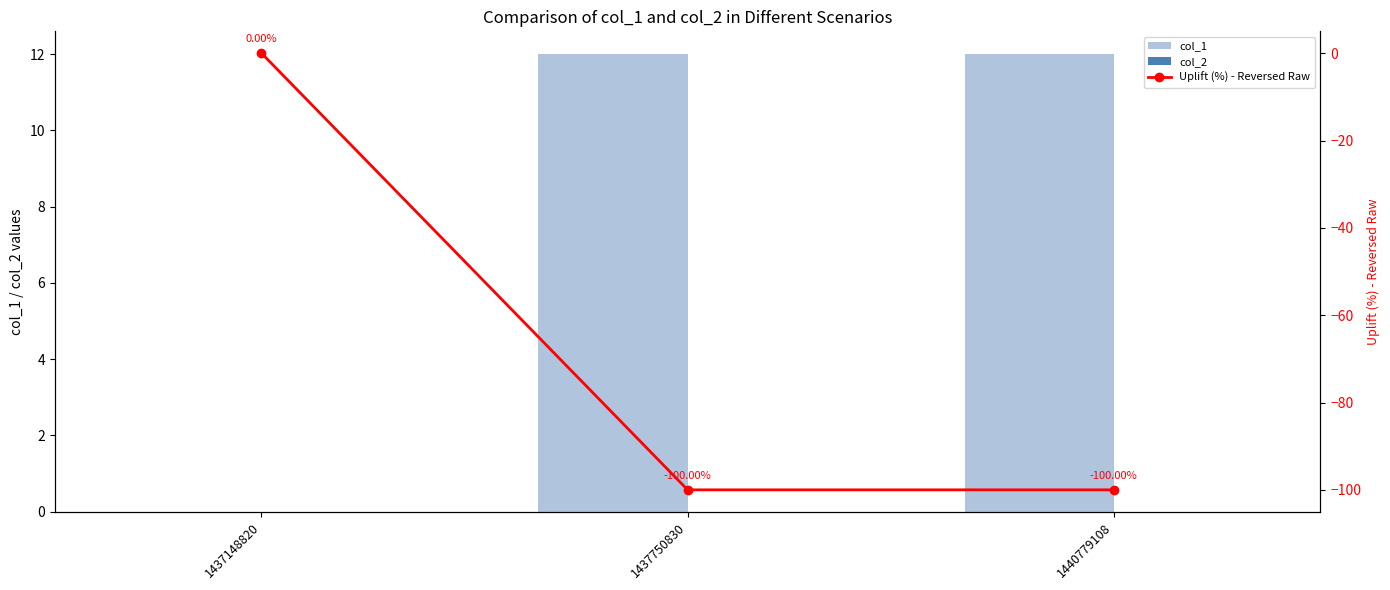

What is the smallest value displayed?

-100